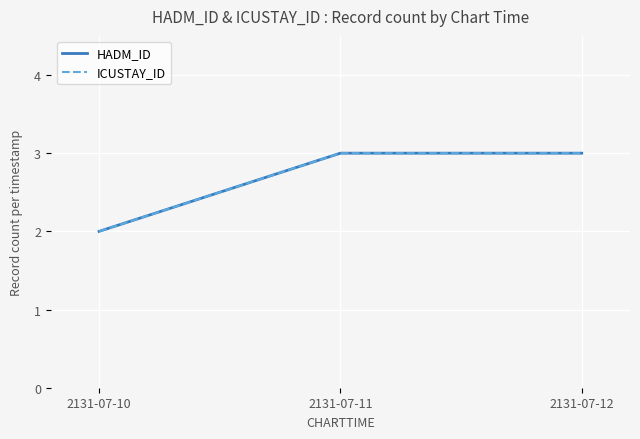

Does the chart display data point markers on the line(s)?

No